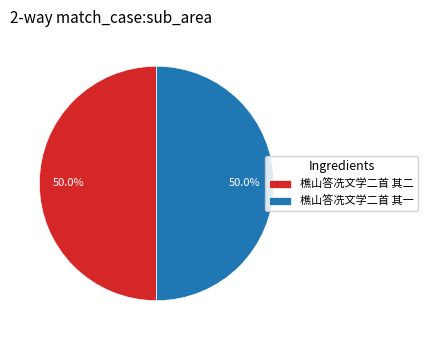

To the nearest percent, what portion does 樵山答冼文学二首 其二 represent?

50%